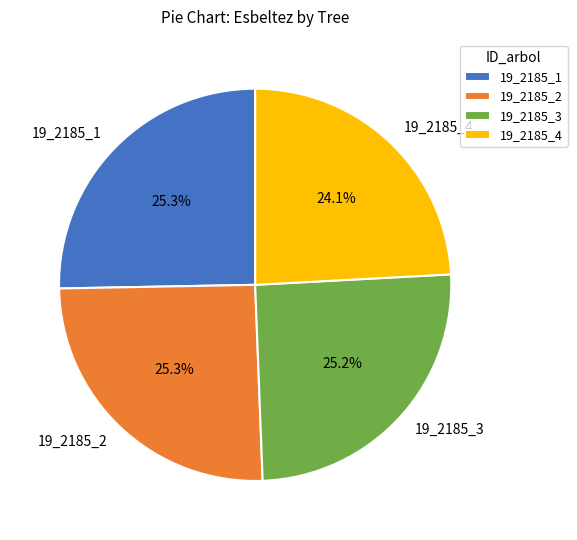

How many segments does this pie chart have?

4